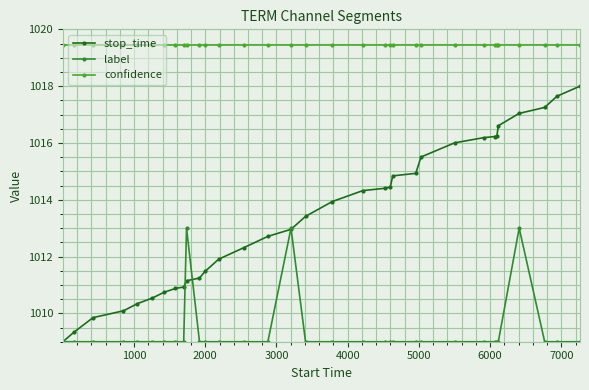

Which series has the largest range (max minus min)?

stop_time